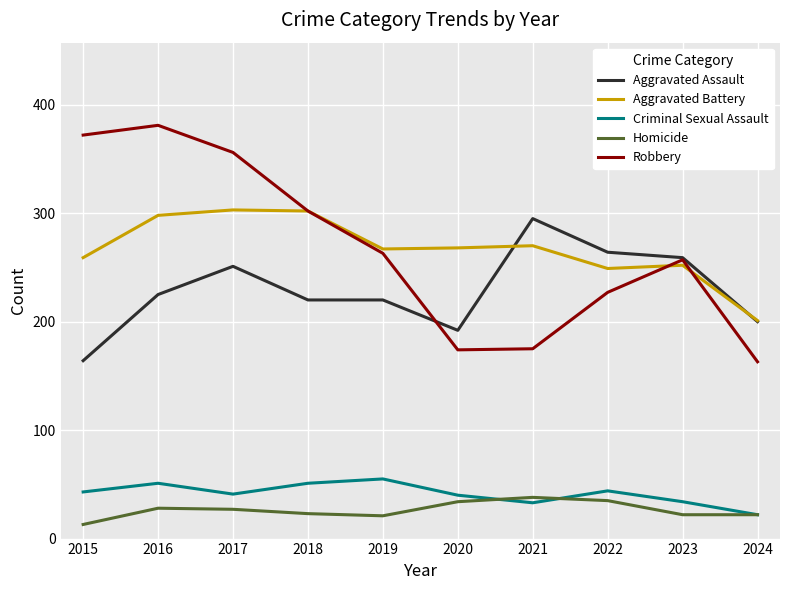

What is the greatest value displayed?

381